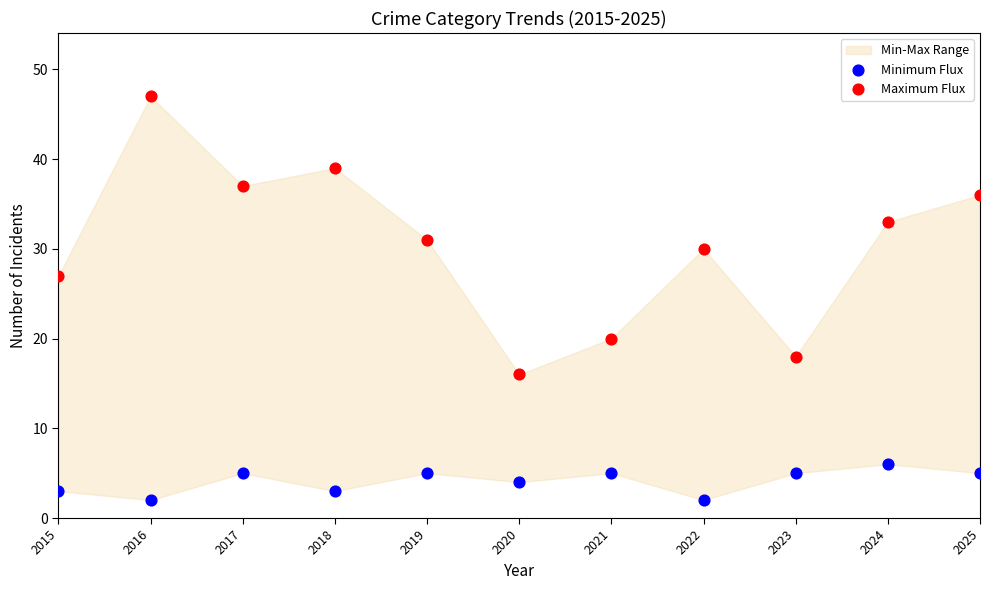

Which series contains the highest Y value?

Maximum Flux